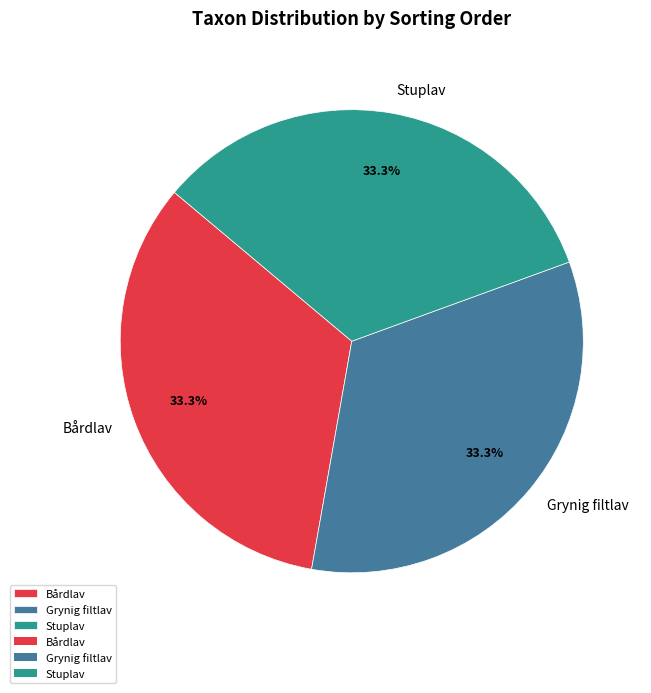

Does any single category account for the majority?

No